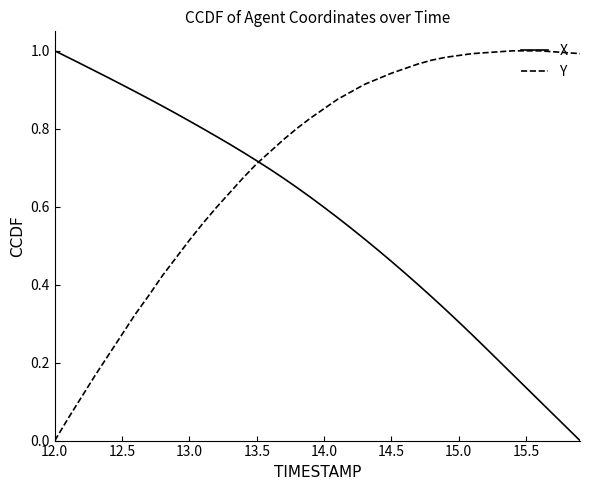

Rank the series by their average value, from lowest to highest.

X, Y